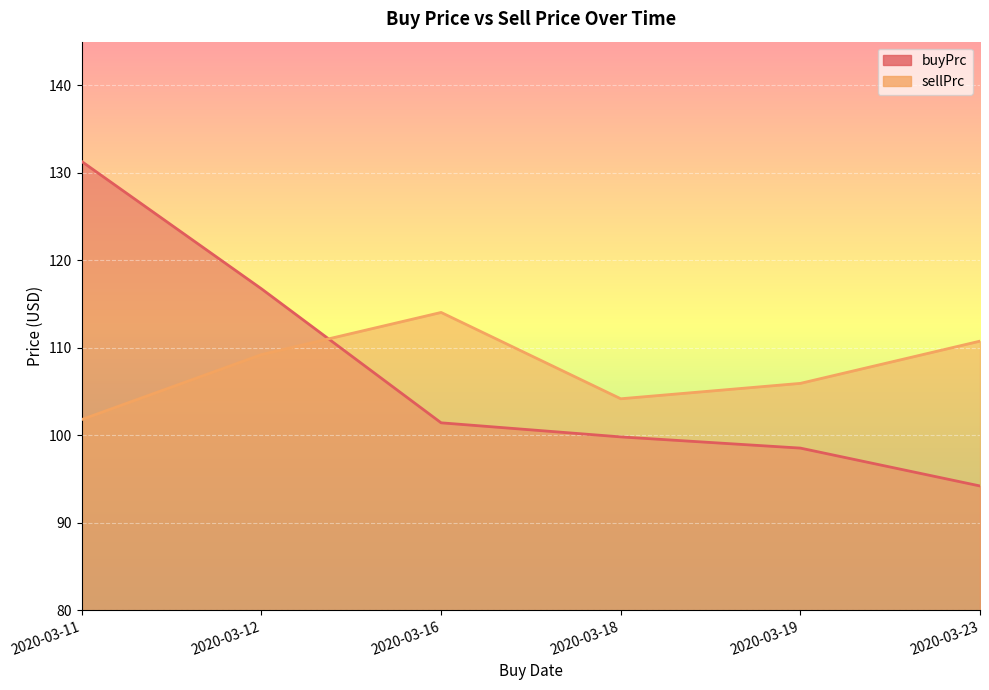

How many series are shown in this chart?

2